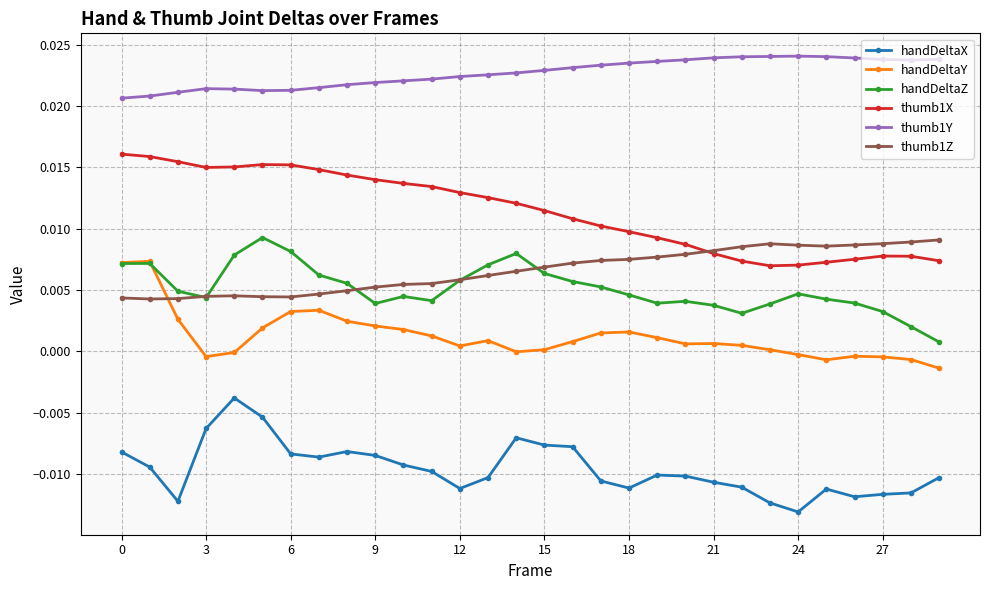

True or false: handDeltaY has more than 0 points higher than both neighbors.

True